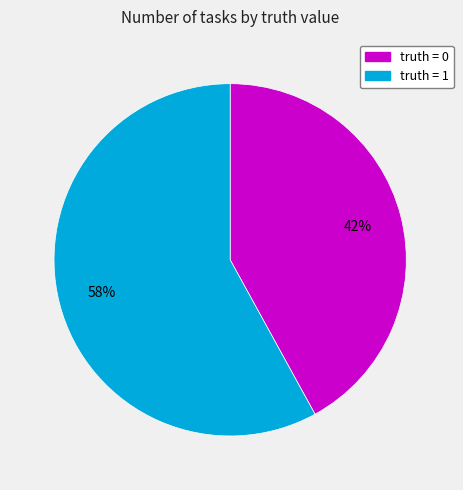

How many segments does this pie chart have?

2